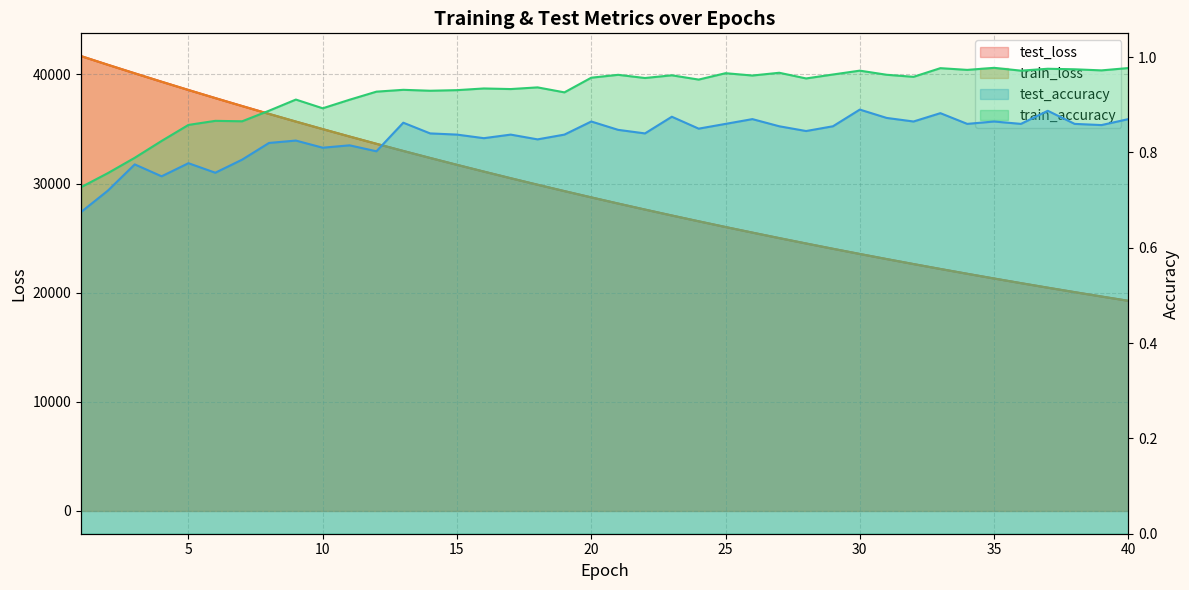

True or false: test_accuracy and test_loss intersect in this chart.

False